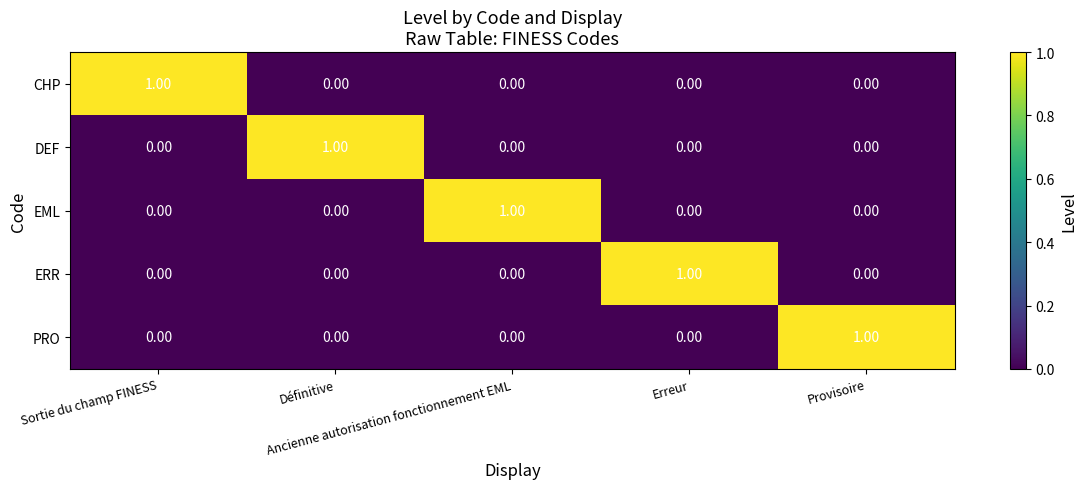

At how many categories does at least one series exceed 0?

5